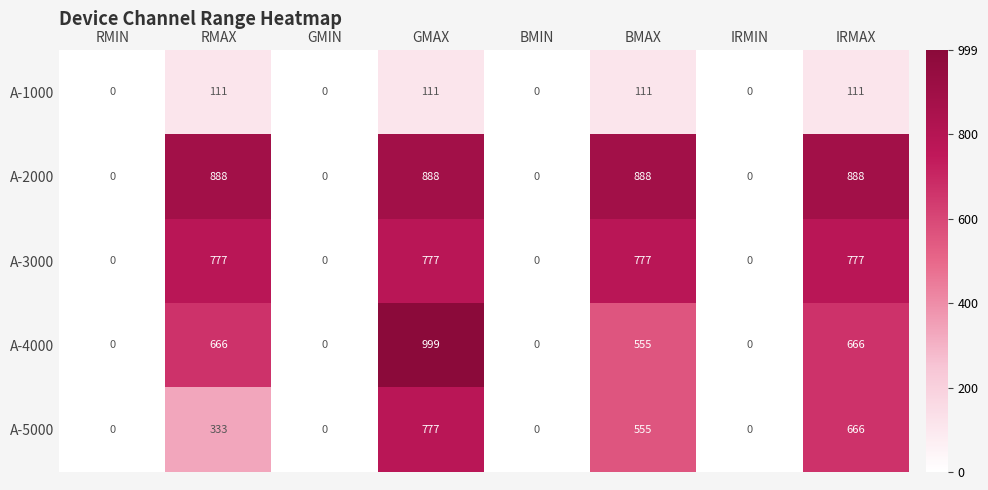

What is the spread (max minus min) of values at GMAX?

888